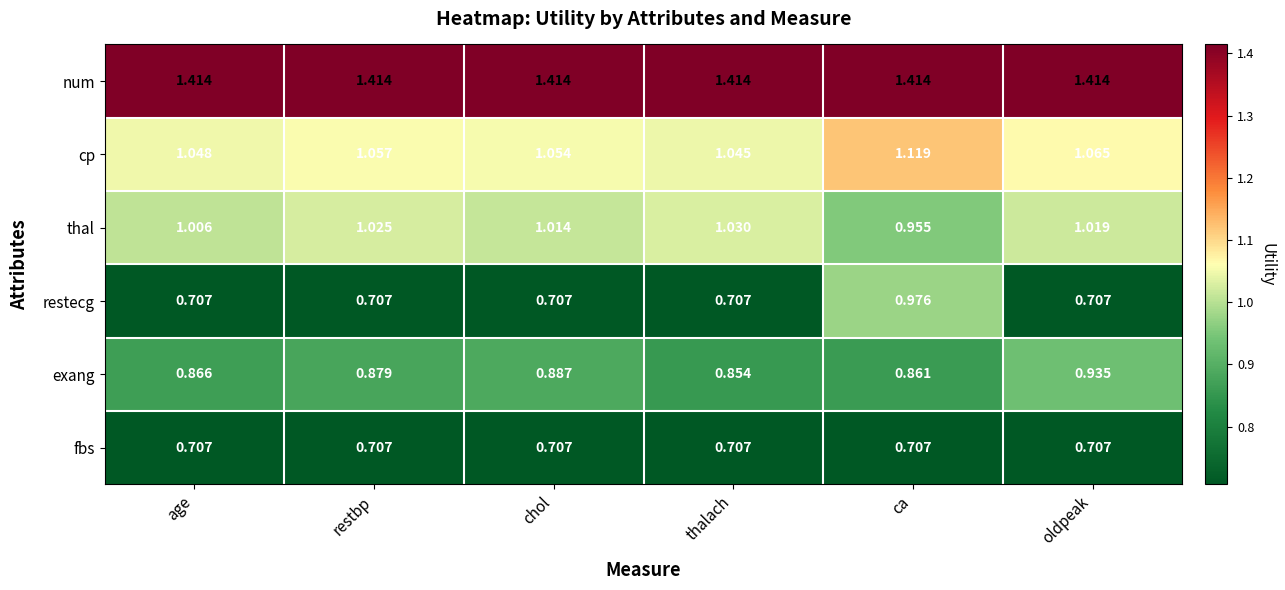

Where is thal nearest to the value 0?

ca